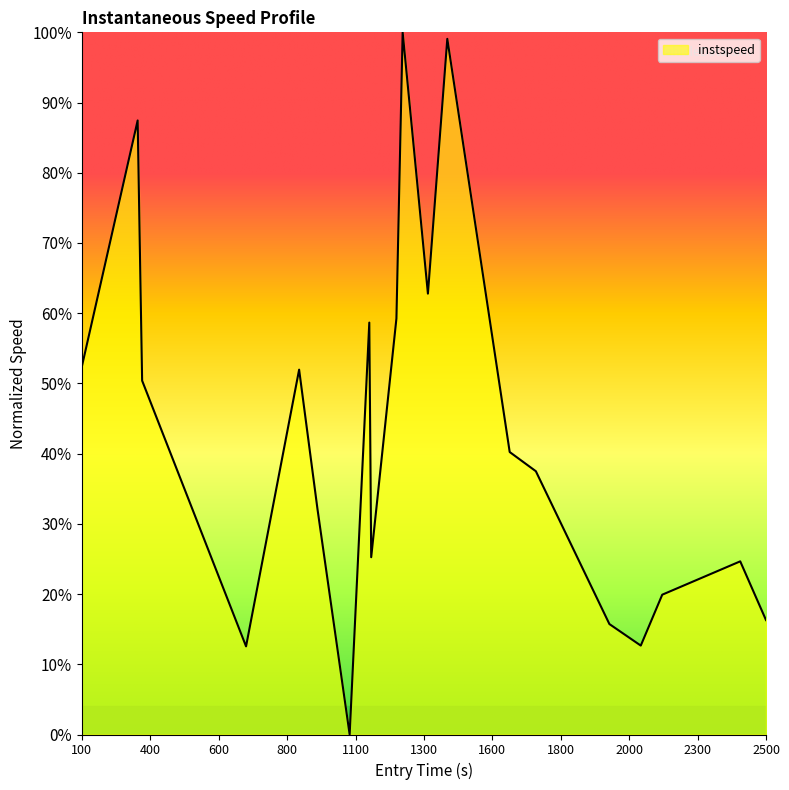

Is this an area chart (filled region under the line)?

Yes